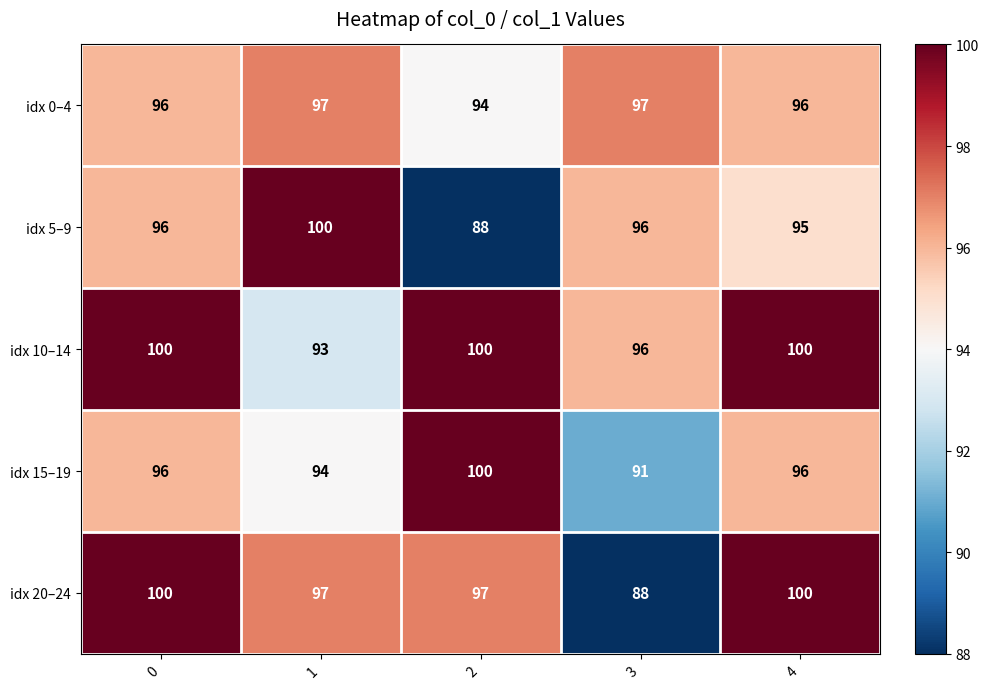

At which label is idx 5–9 closest to 94?

4